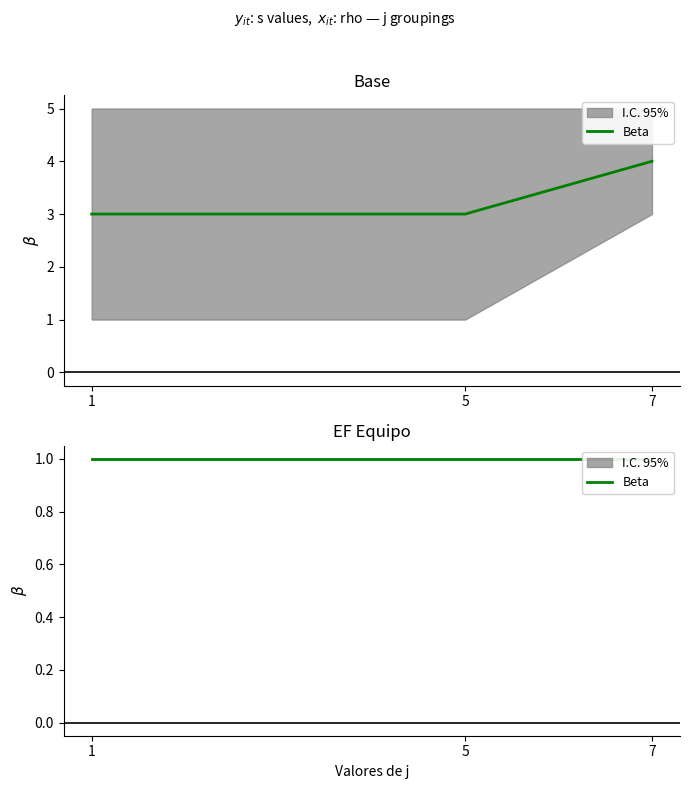

Does the chart have visible grid lines?

No